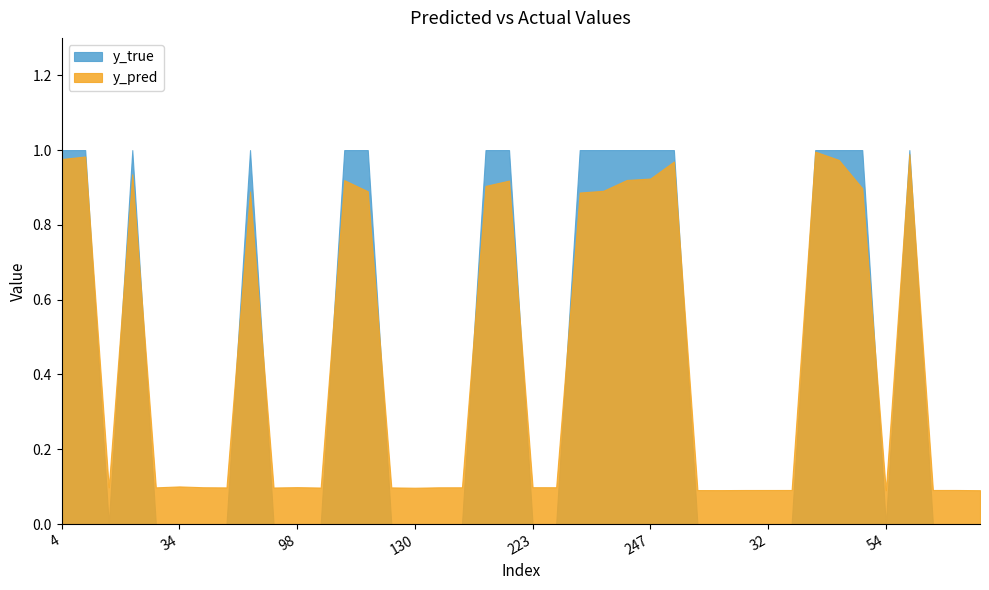

Which series has the largest total across all categories?

y_pred